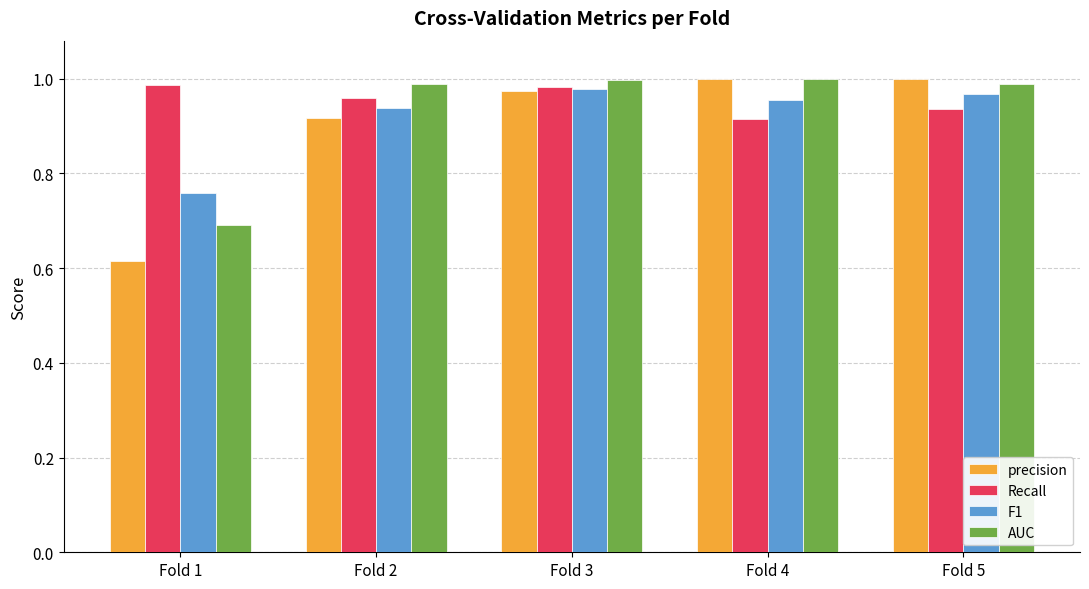

Count the number of data series in this chart.

4